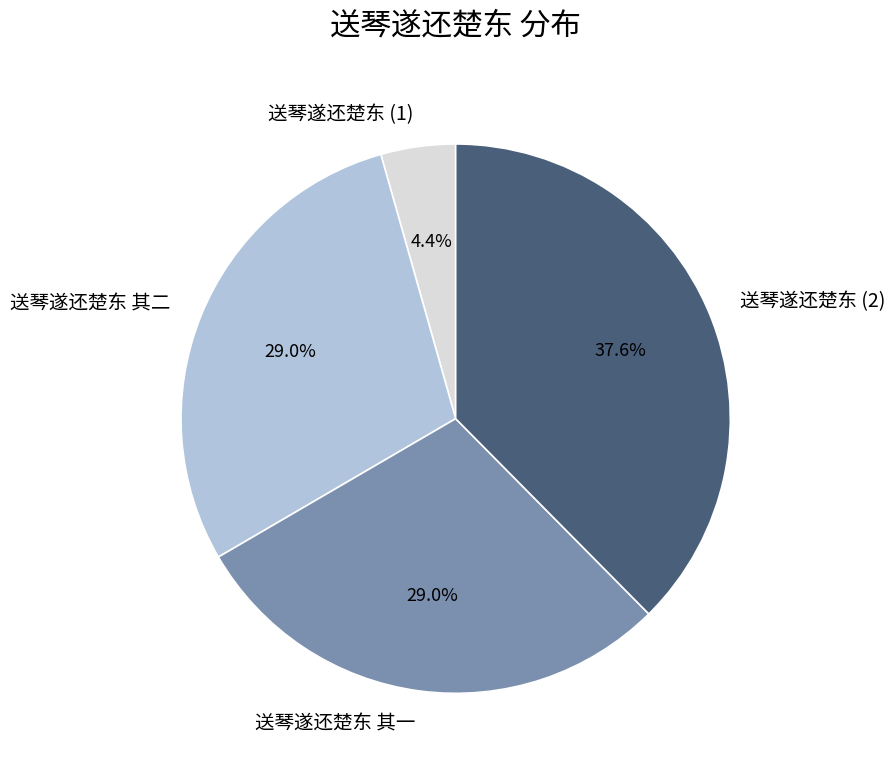

Do 送琴遂还楚东 其二 and 送琴遂还楚东 (2) together represent more than half of the pie?

Yes